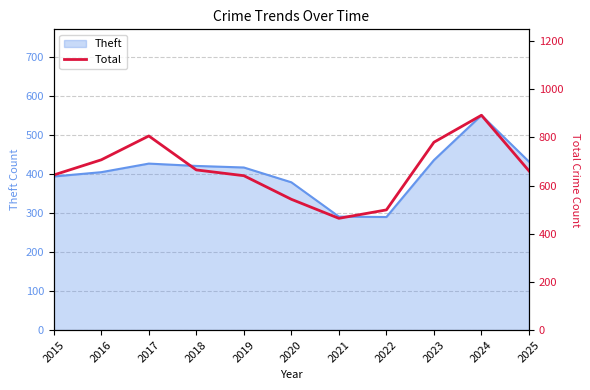

Reading left to right, extract all data points from this chart.

644	707	806	665	641	543	464	499	780	892	661